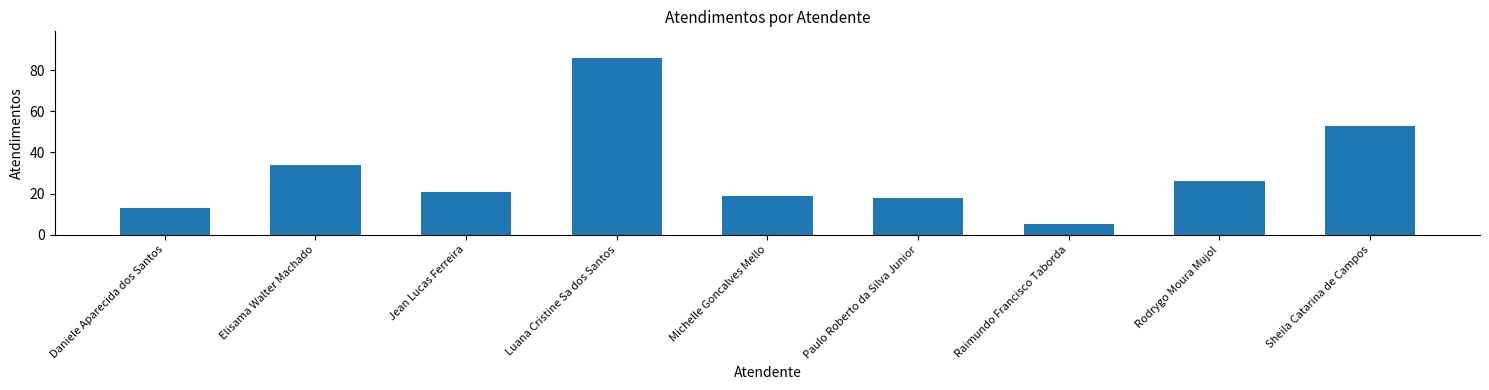

Reading left to right, transcribe all the data shown in this chart.

13	34	21	86	19	18	5	26	53